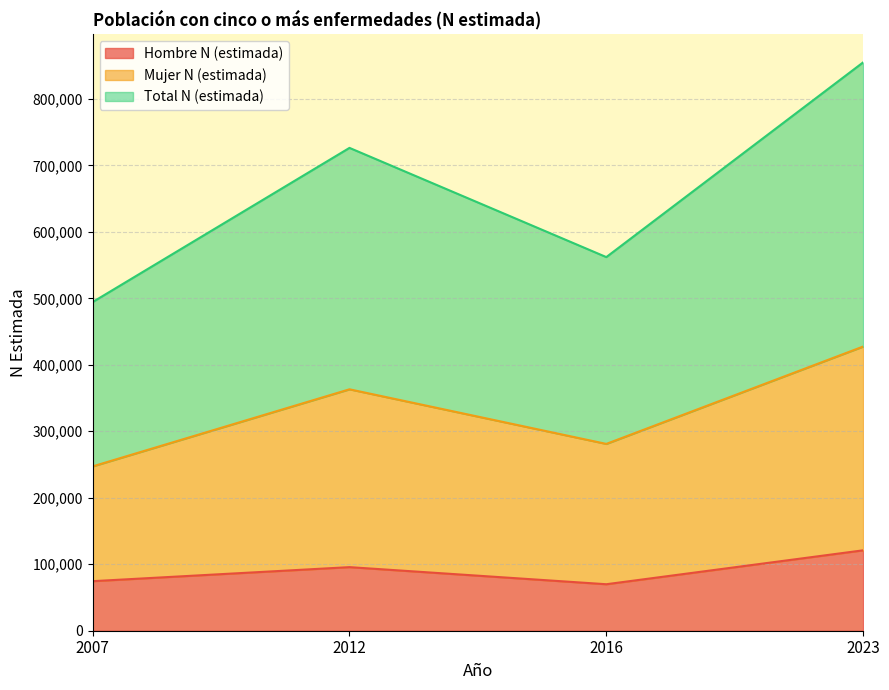

At how many categories does at least one series exceed 341454?

4